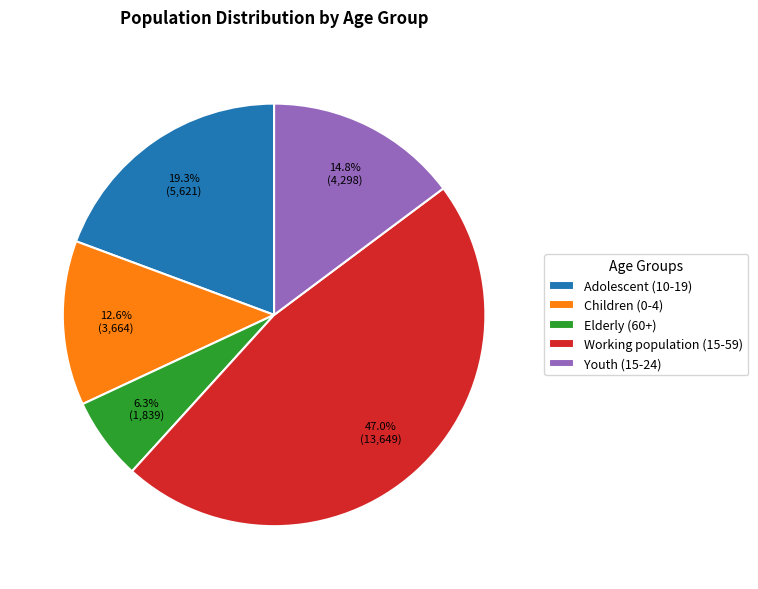

What percentage is the Youth (15-24) slice, to the nearest percent?

15%